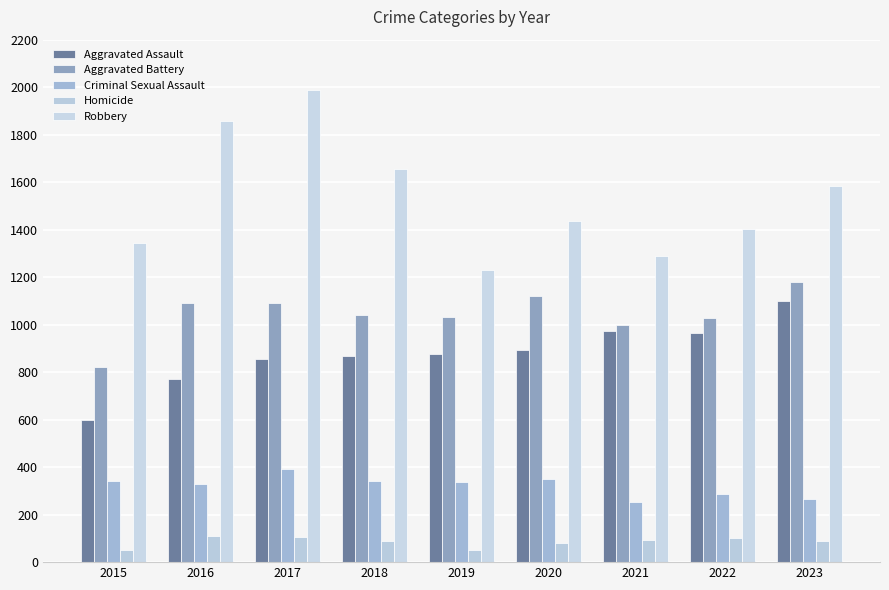

How many values in the Aggravated Battery series are below 1039?

4